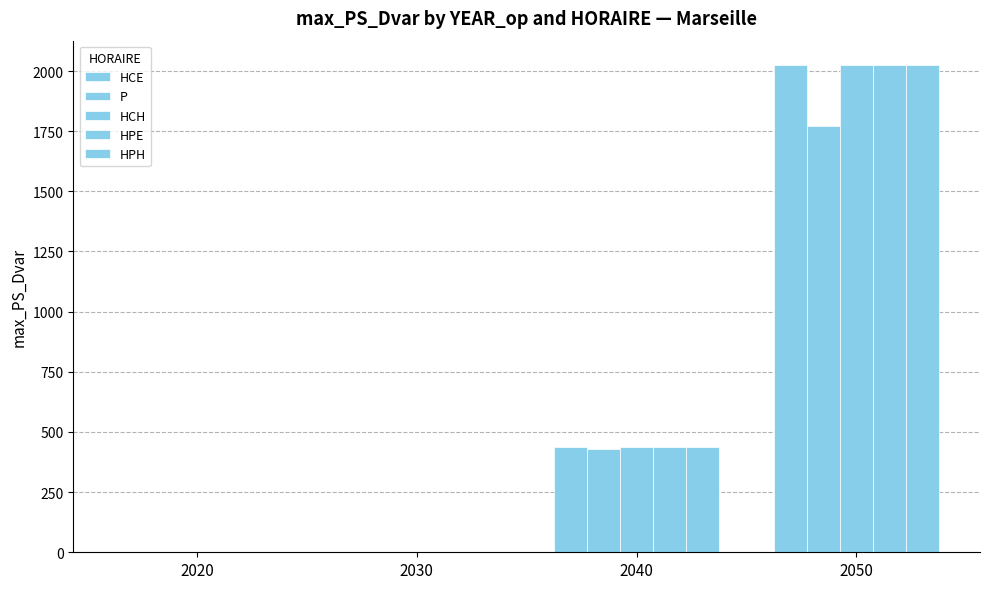

The HCE series shows 437.9 at 2040. True or false?

True